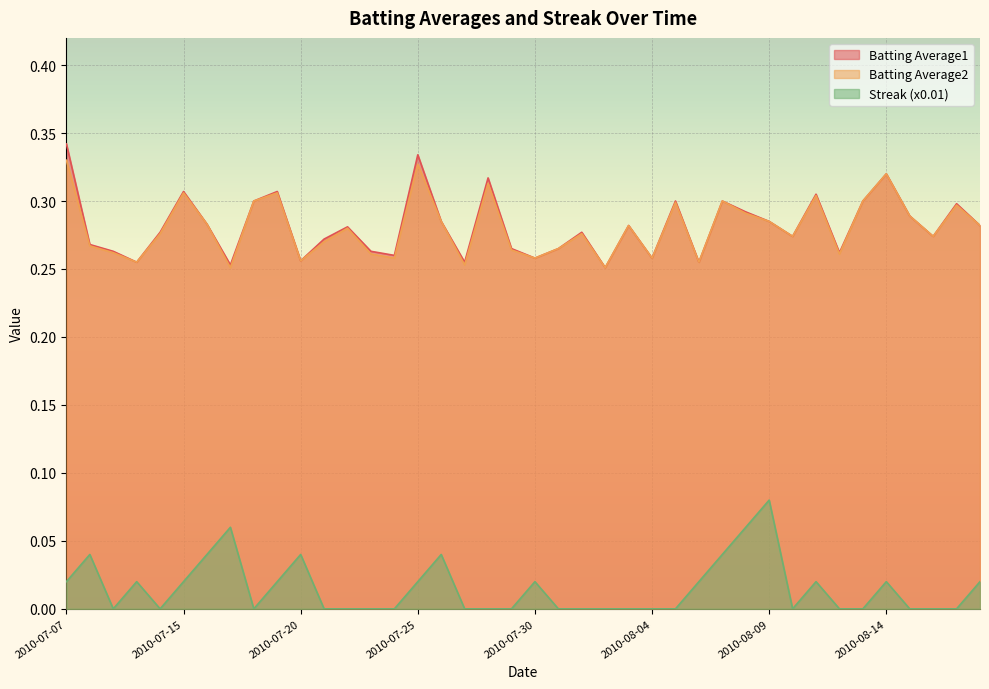

What is the label of the 1st point from the right?

2010-08-18